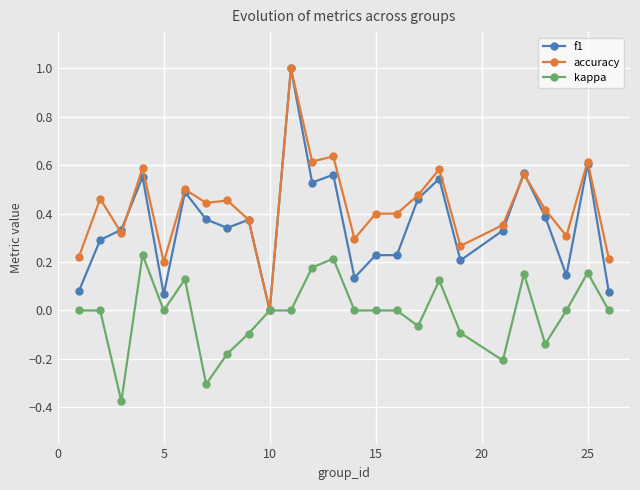

What is the maximum value for f1?

1.0